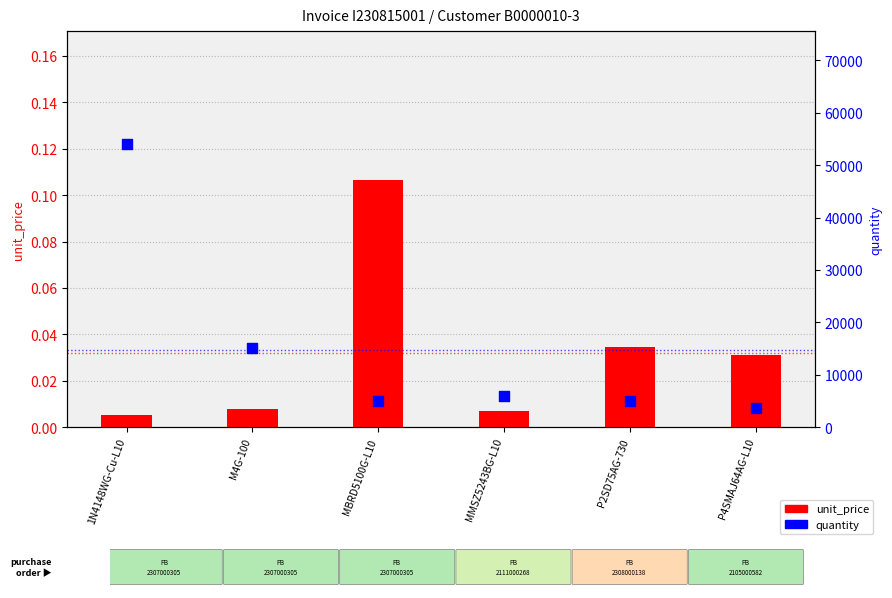

At how many categories does at least one series exceed 8022?

2